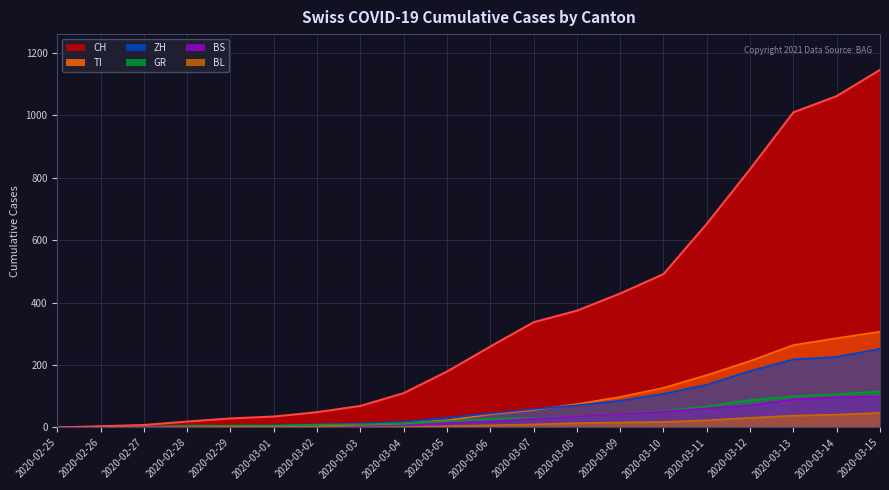

What position from the left is 2020-03-06?

11